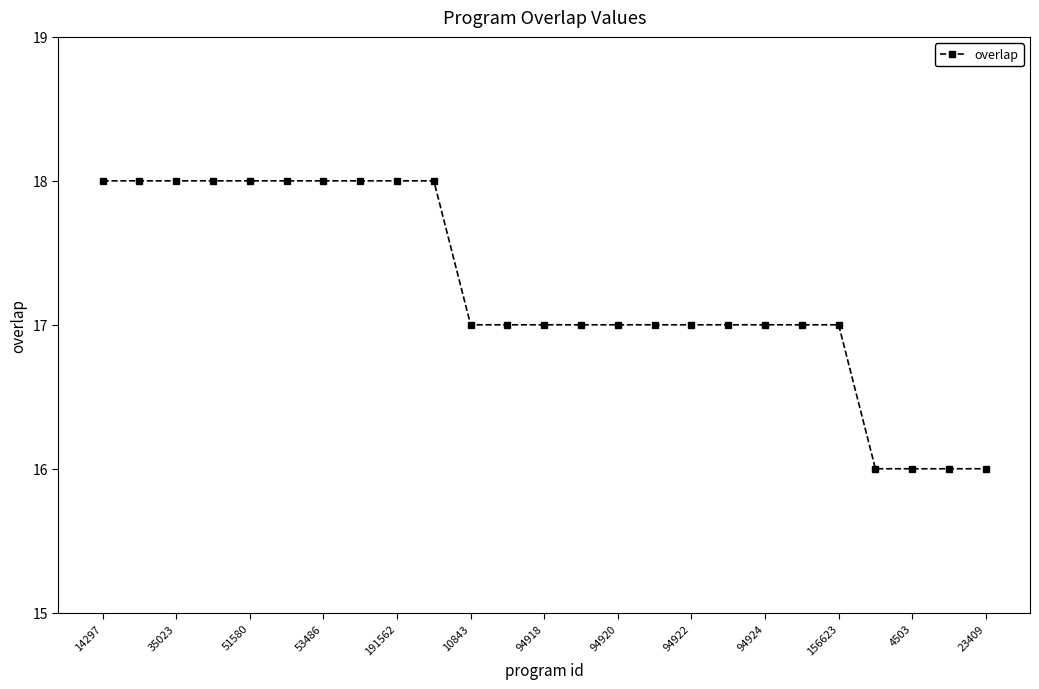

What is the minimum value shown in the chart?

16